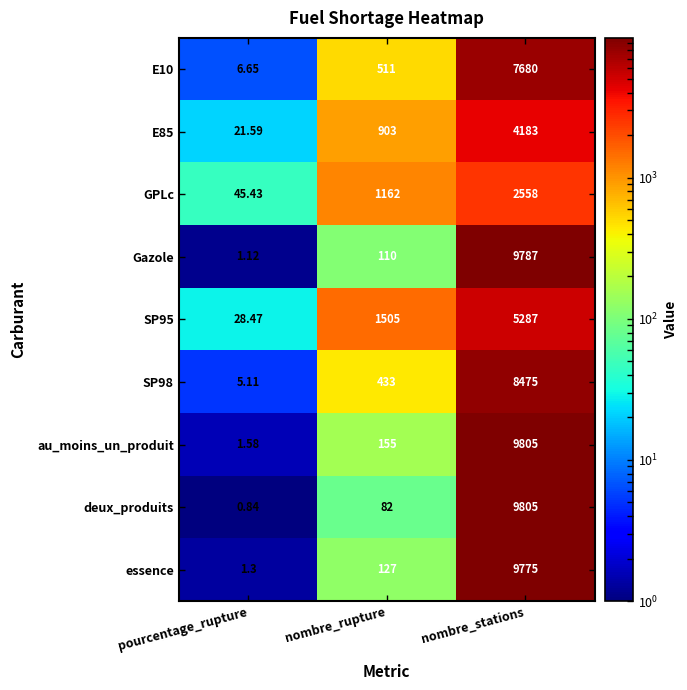

Rank the categories by E85 value from lowest to highest.

pourcentage_rupture, nombre_rupture, nombre_stations